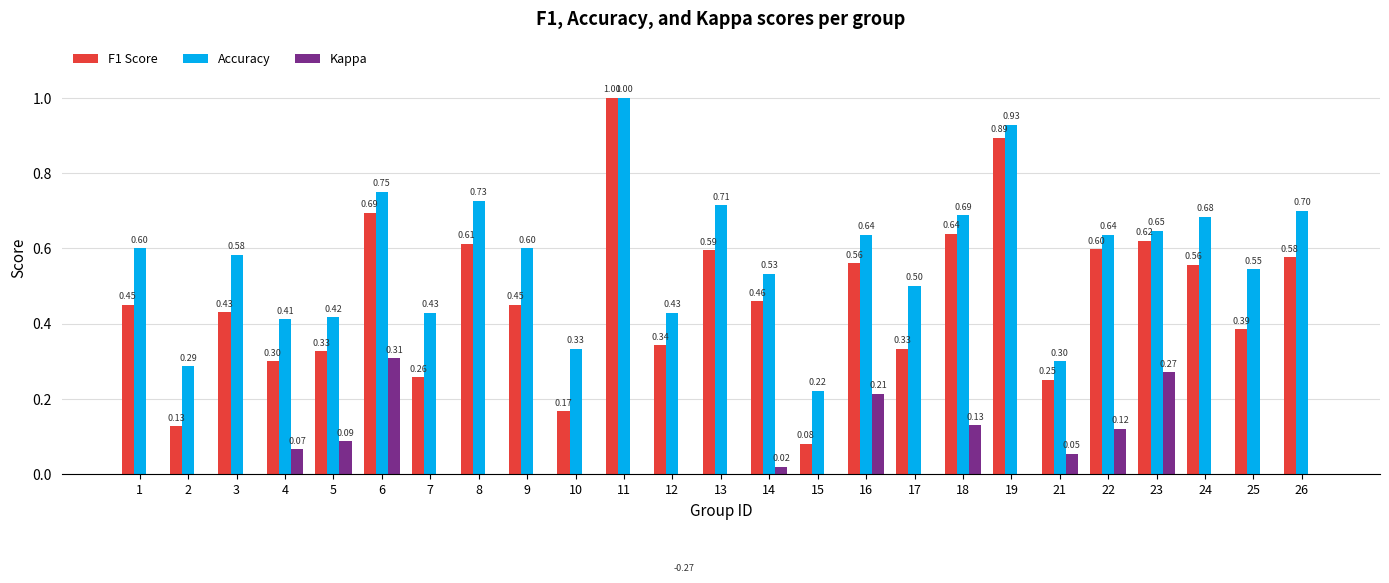

What is the value of the Accuracy bar at the 12th from the left?

0.4